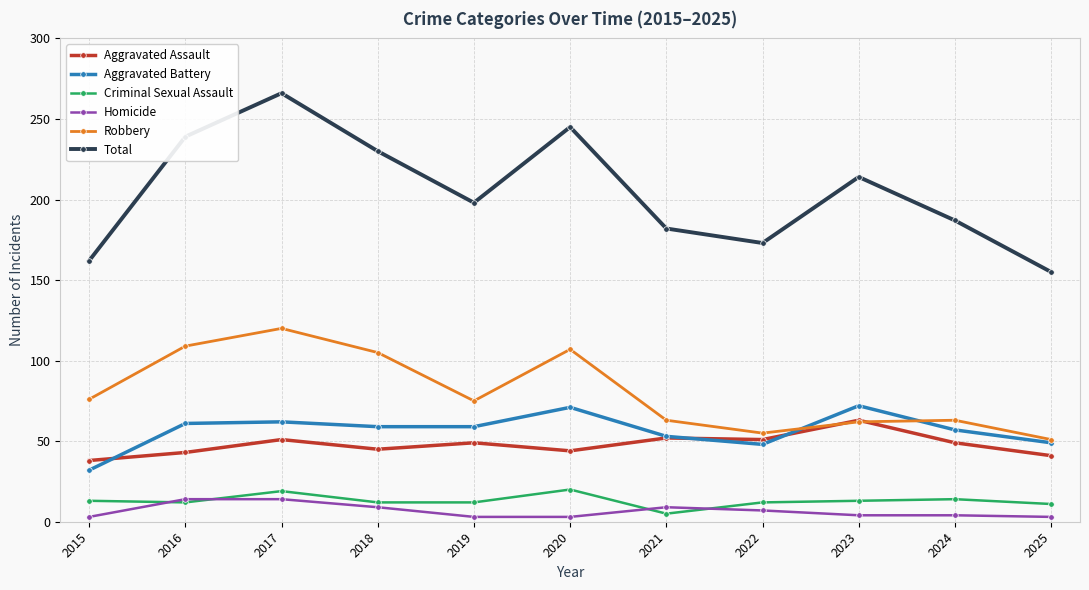

The value of Total at 2025 is 155. True or false?

True